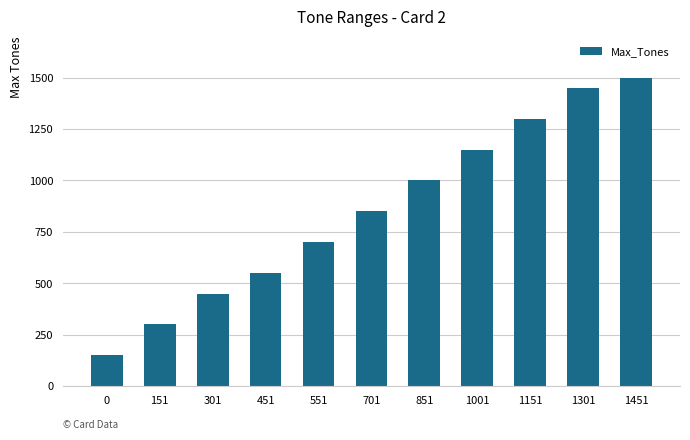

At which label is the value closest to 825?

701